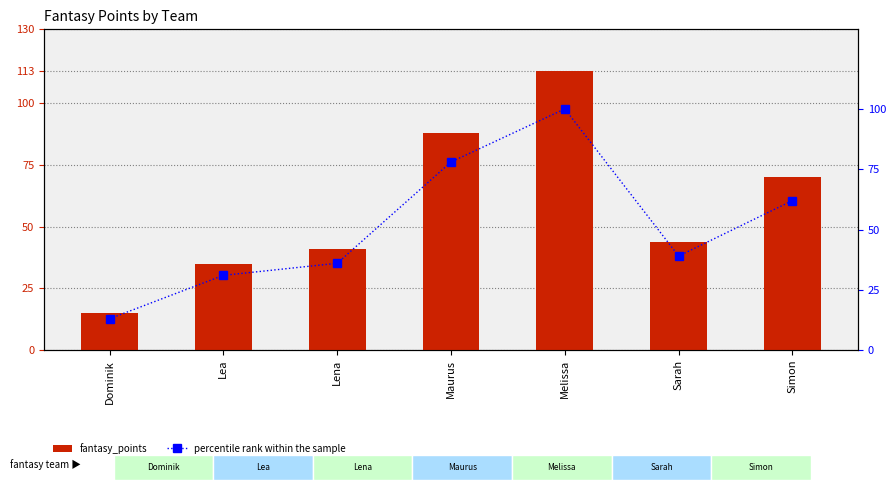

Which series has the largest total across all categories?

fantasy_points